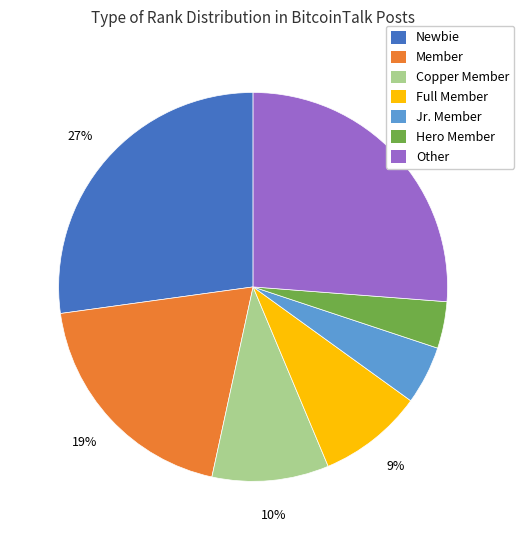

Approximately how many times larger is the value at Full Member compared to Hero Member?

2.2